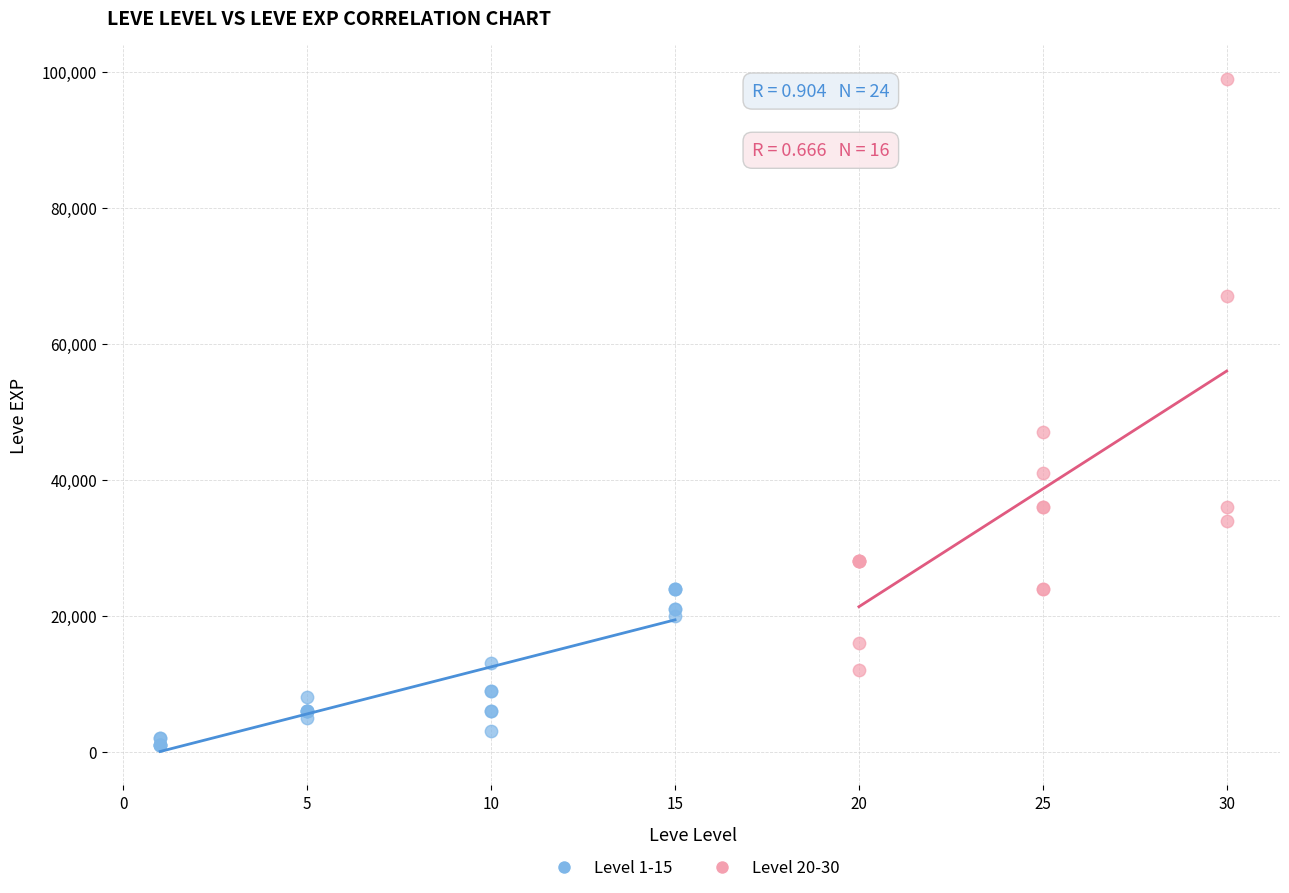

Which series contains the highest Y value?

Level 20-30